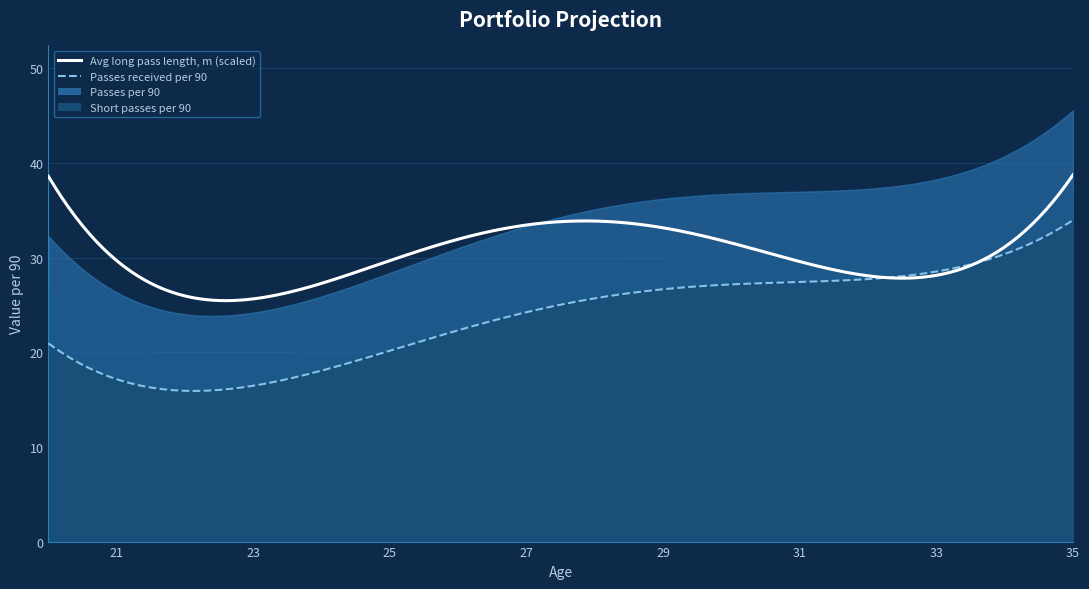

Does the chart have visible grid lines?

Yes